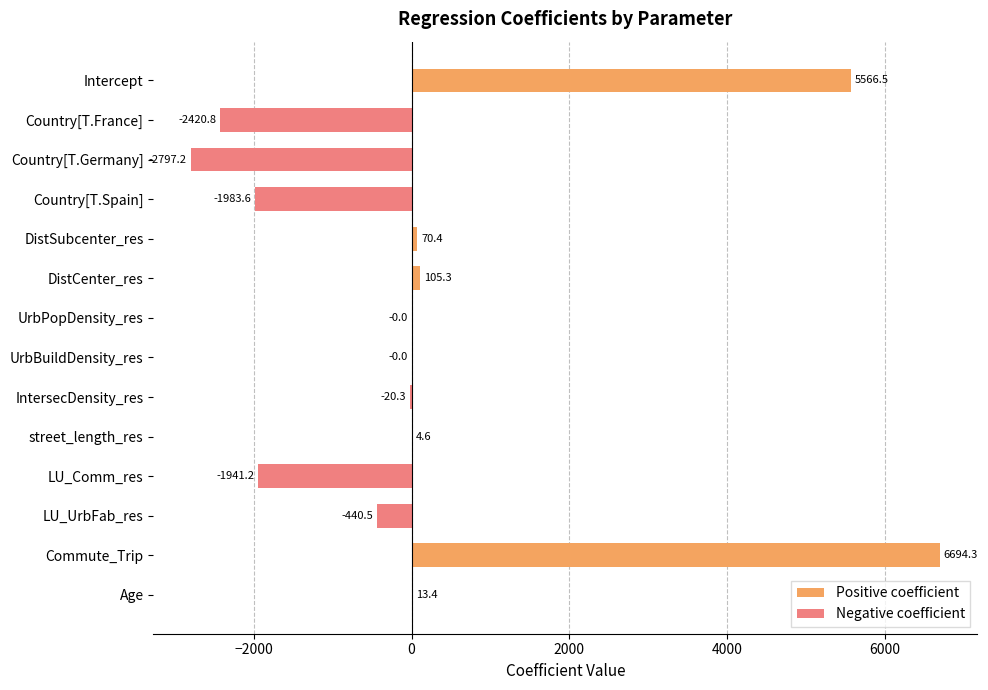

At Age, list the series in order from smallest to largest.

Negative coefficient, Positive coefficient